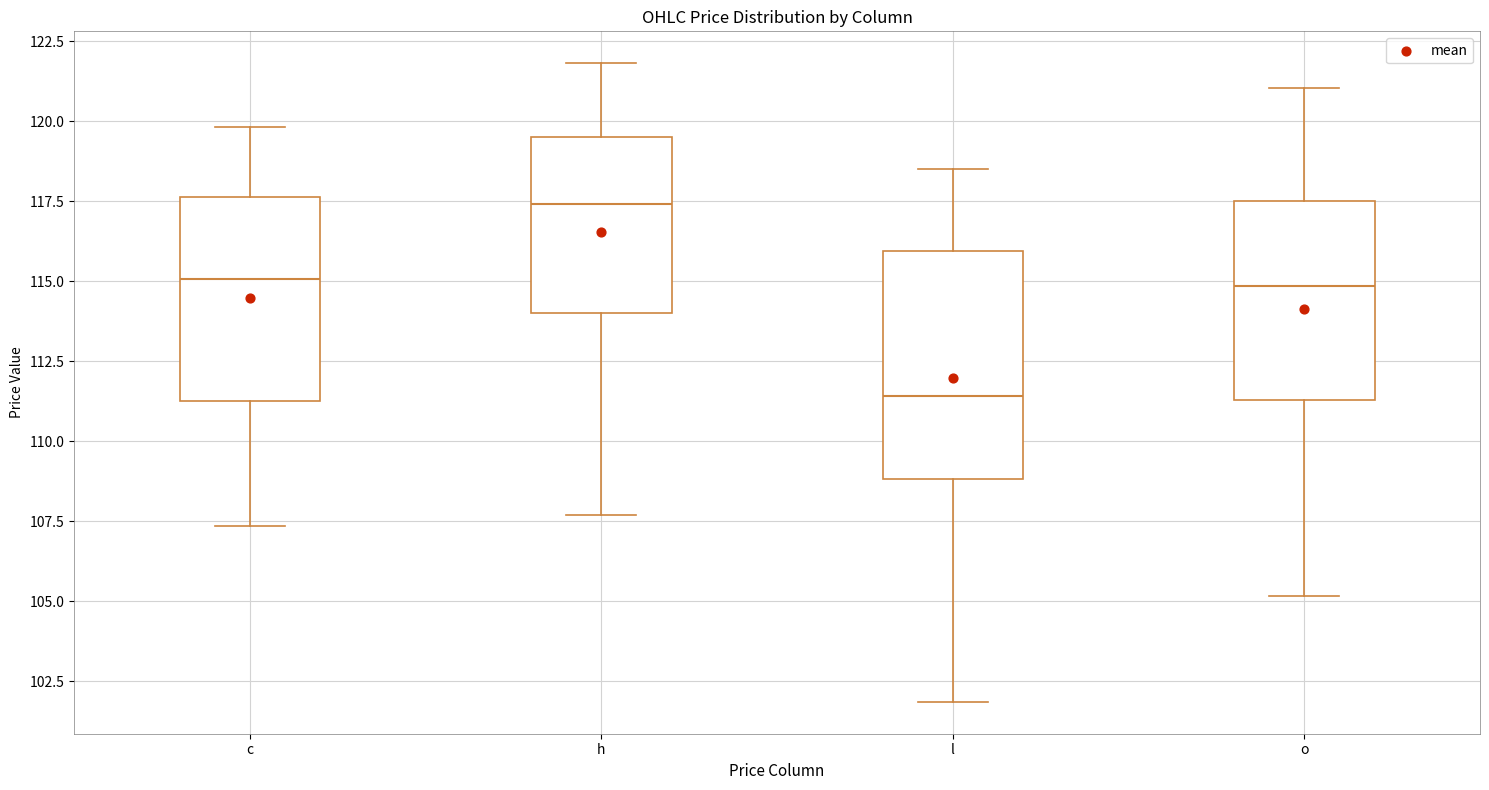

Which box is the tallest, from its lower edge to its upper edge?

l